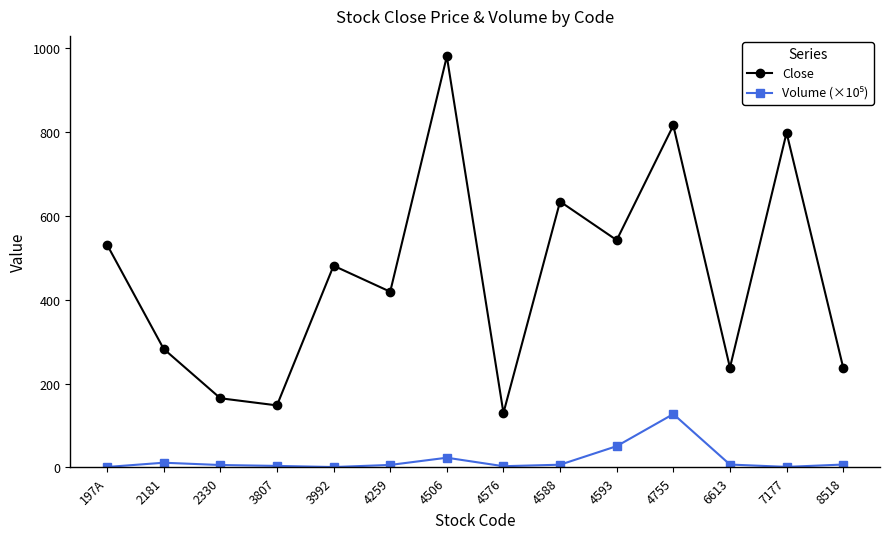

At how many categories does at least one series exceed 550?

4